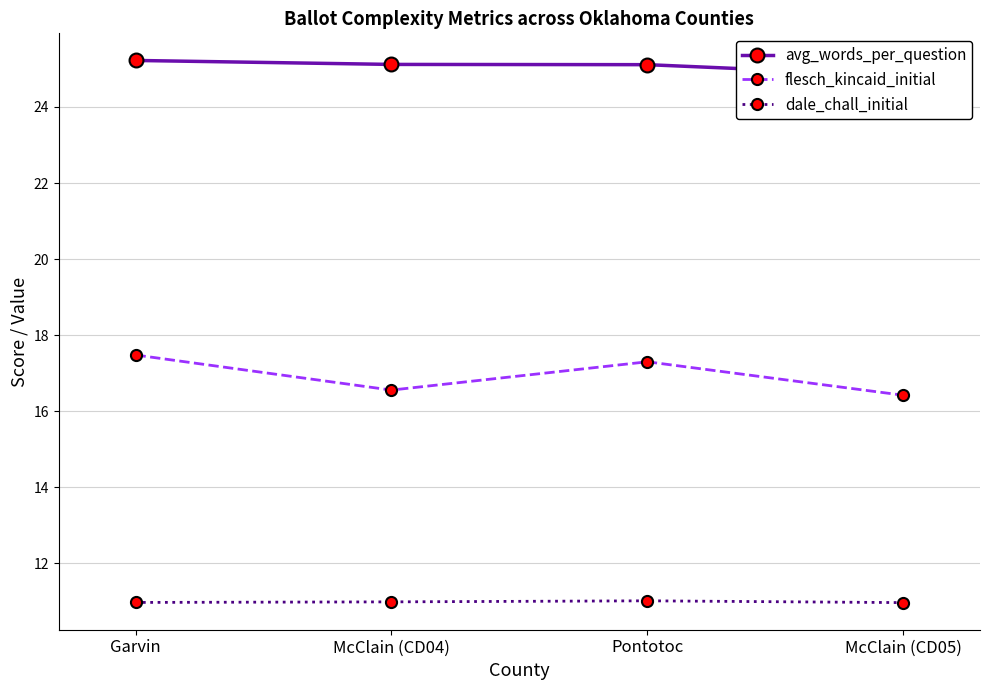

True or false: avg_words_per_question and flesch_kincaid_initial intersect in this chart.

False